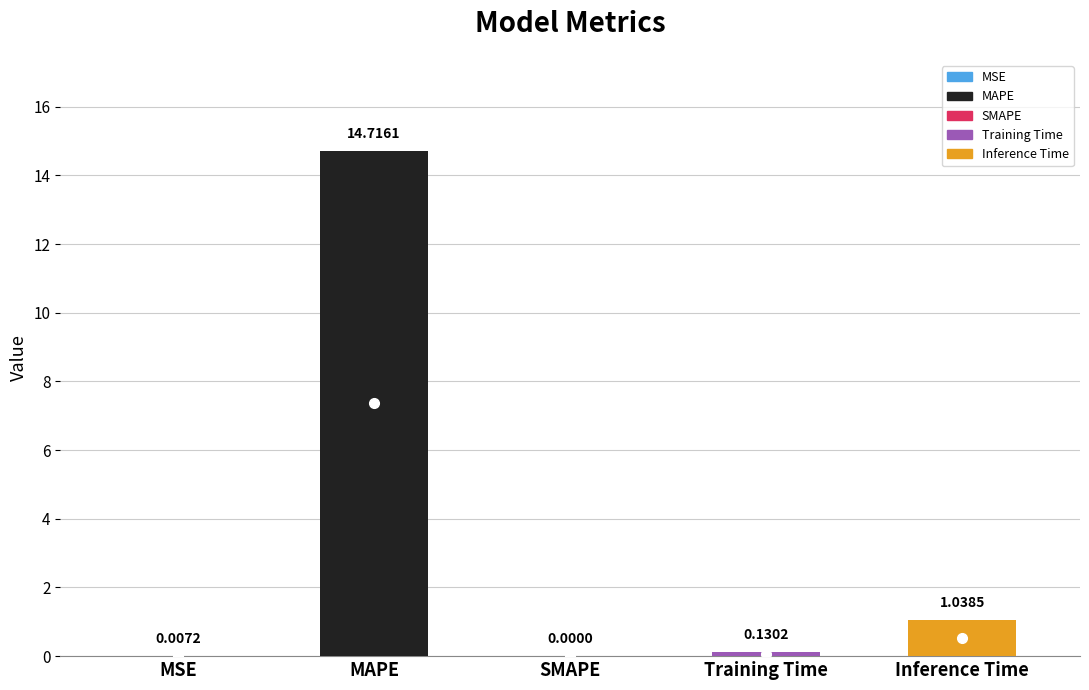

What is the average value?

3.2